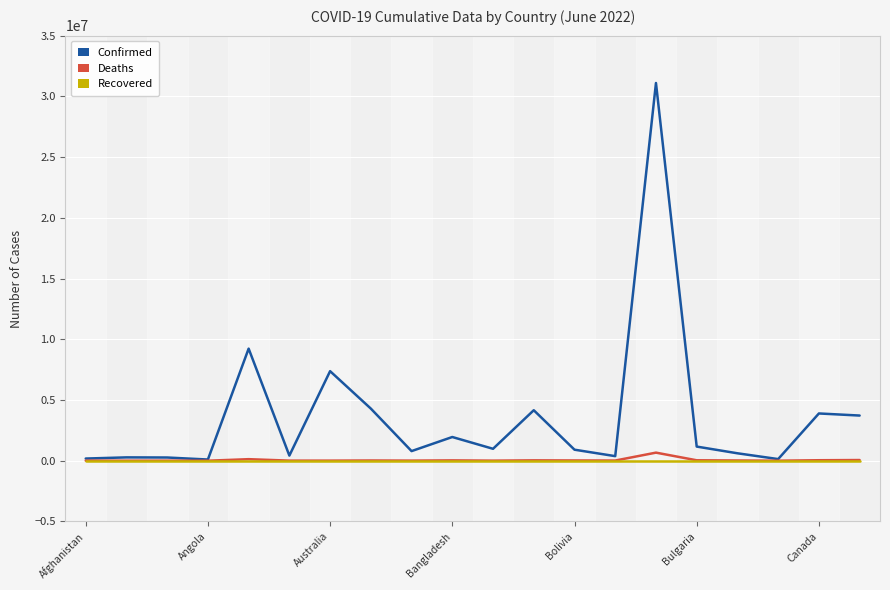

Which series has the largest total across all categories?

Confirmed